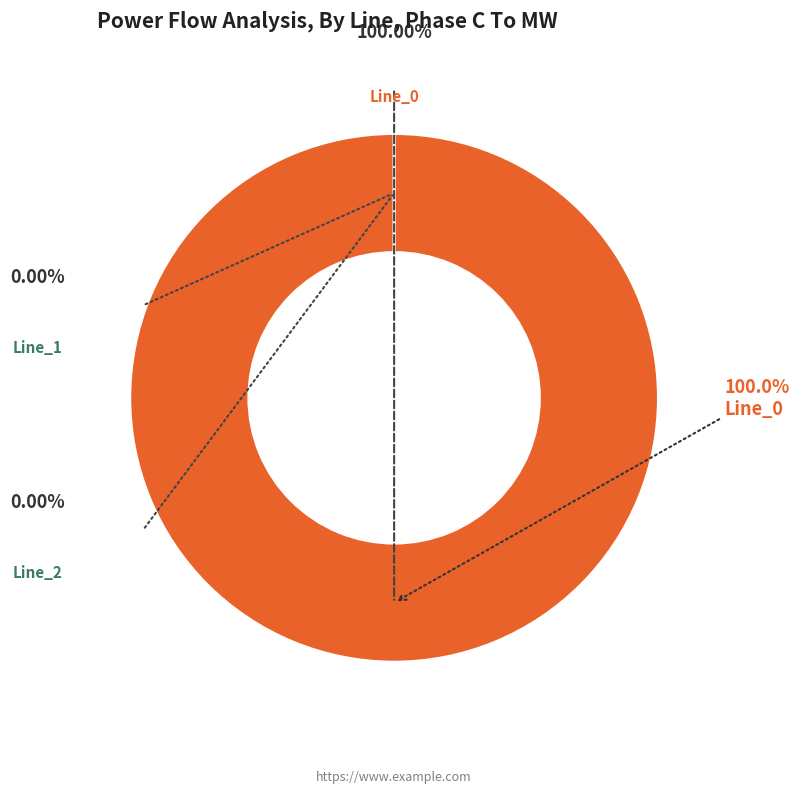

Count the number of slices in the pie.

3